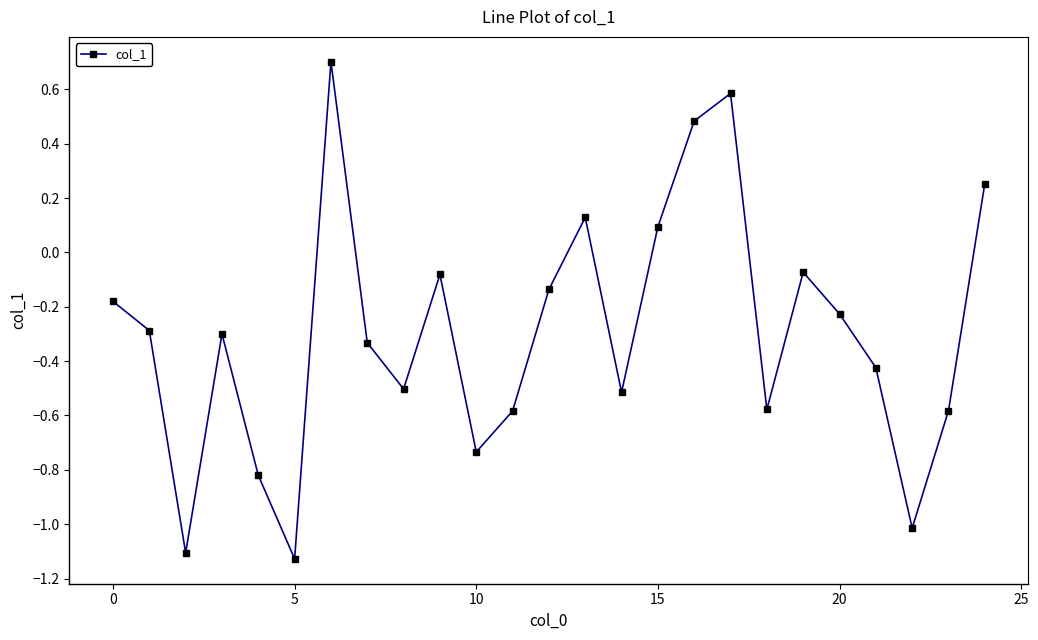

How many points are higher than both their immediate neighbors (excluding endpoints)?

6